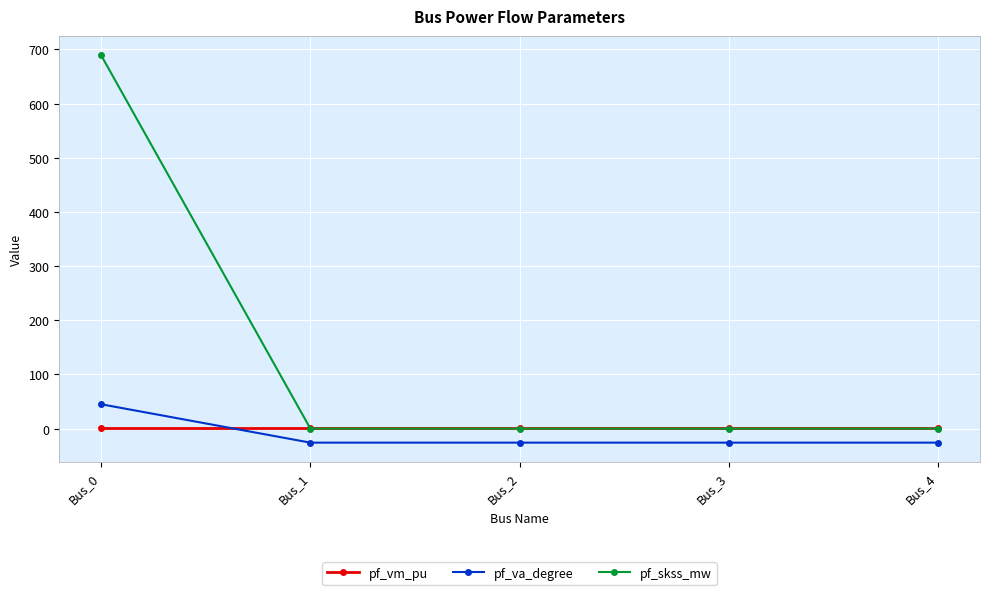

What is the difference between the highest and lowest values at Bus_3?

26.3